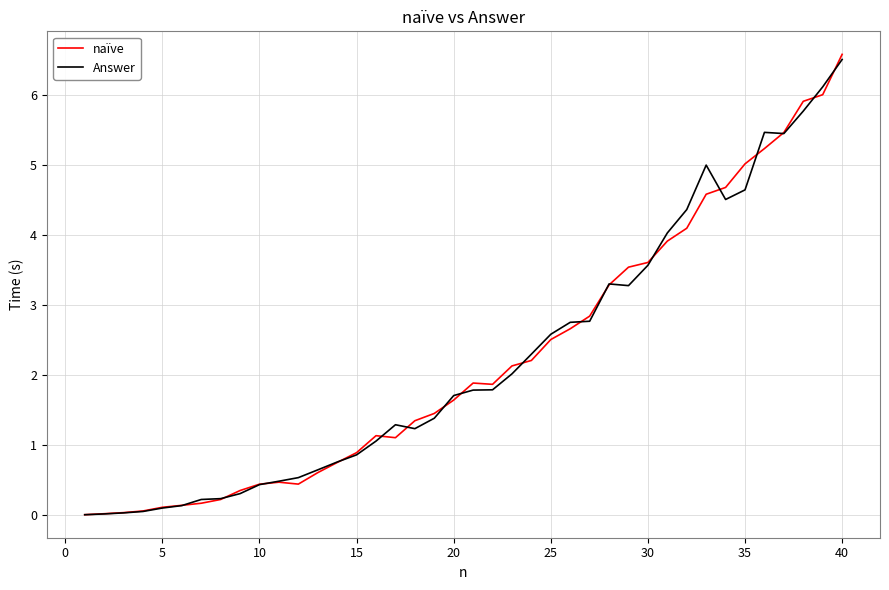

In Answer, how many points are higher than both neighbors (excluding endpoints)?

4